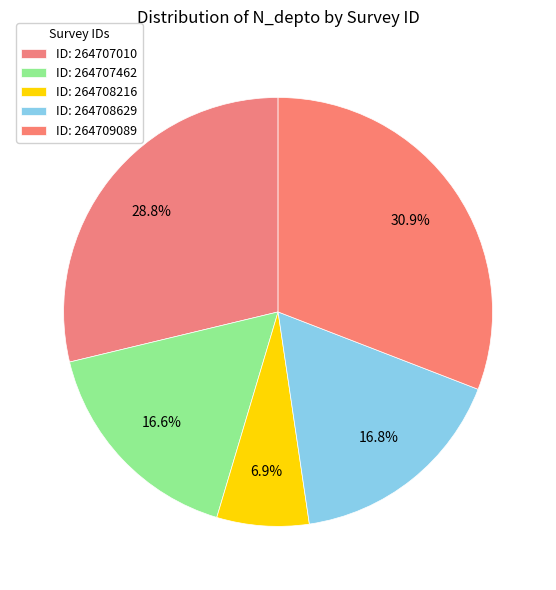

Count the number of slices in the pie.

5